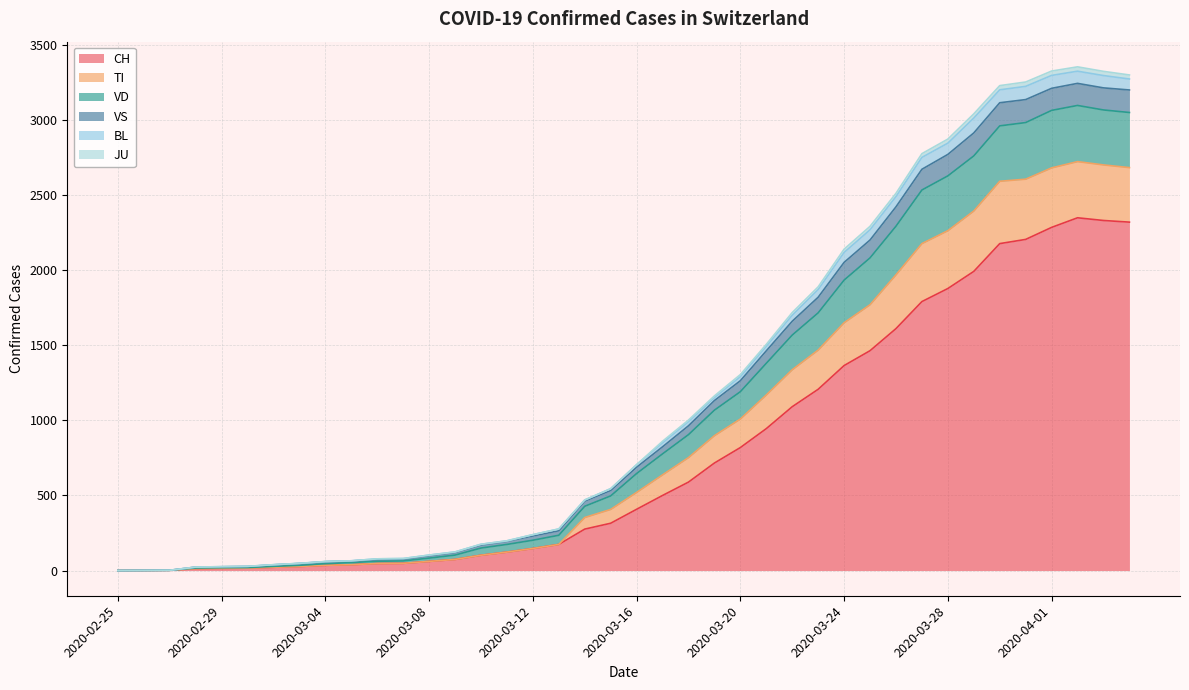

At which category does VS reach its first local peak?

2020-04-02